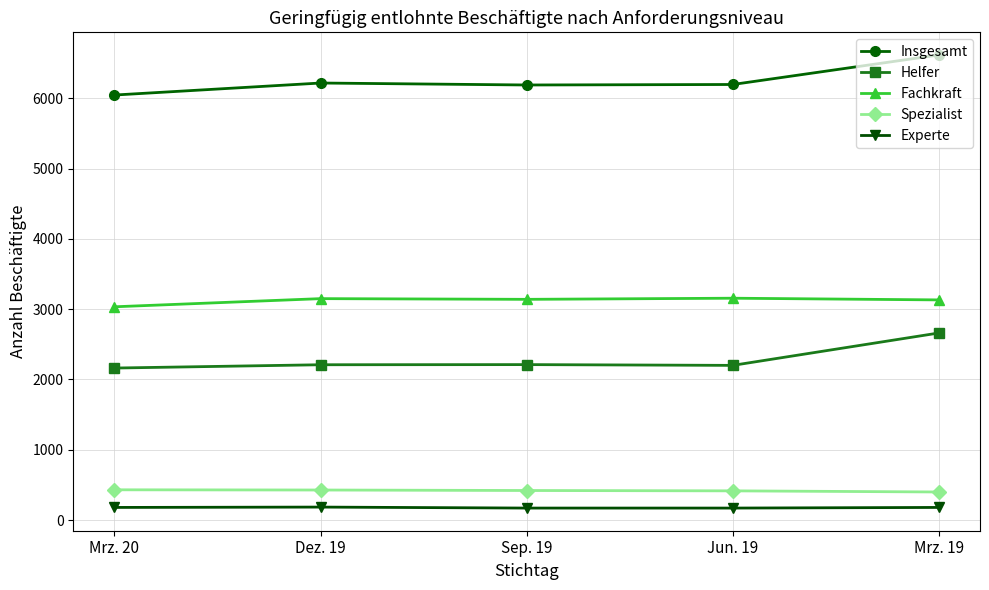

True or false: Fachkraft has more than 2 interior local peaks.

False